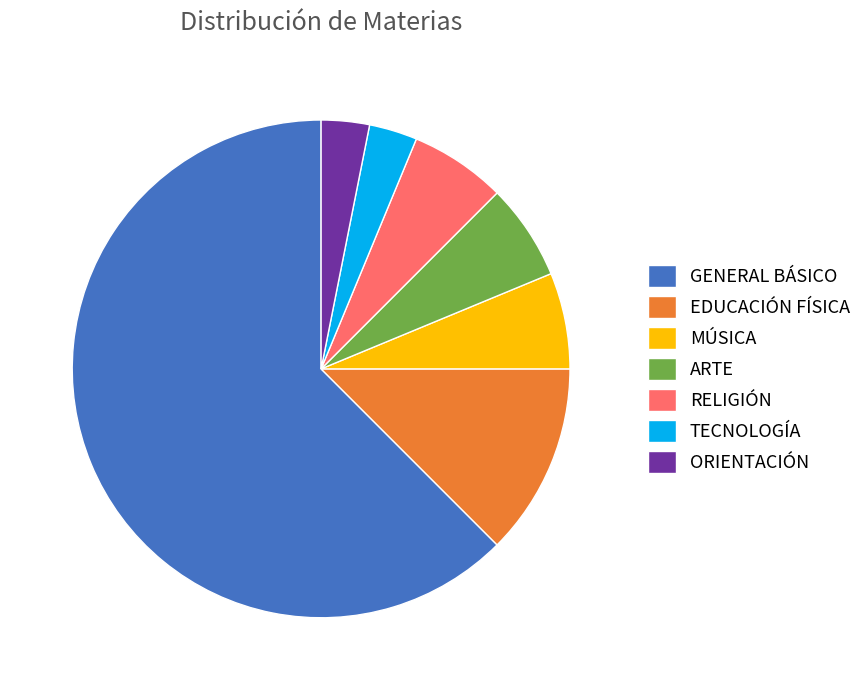

Which category has the biggest portion of the pie?

GENERAL BÁSICO